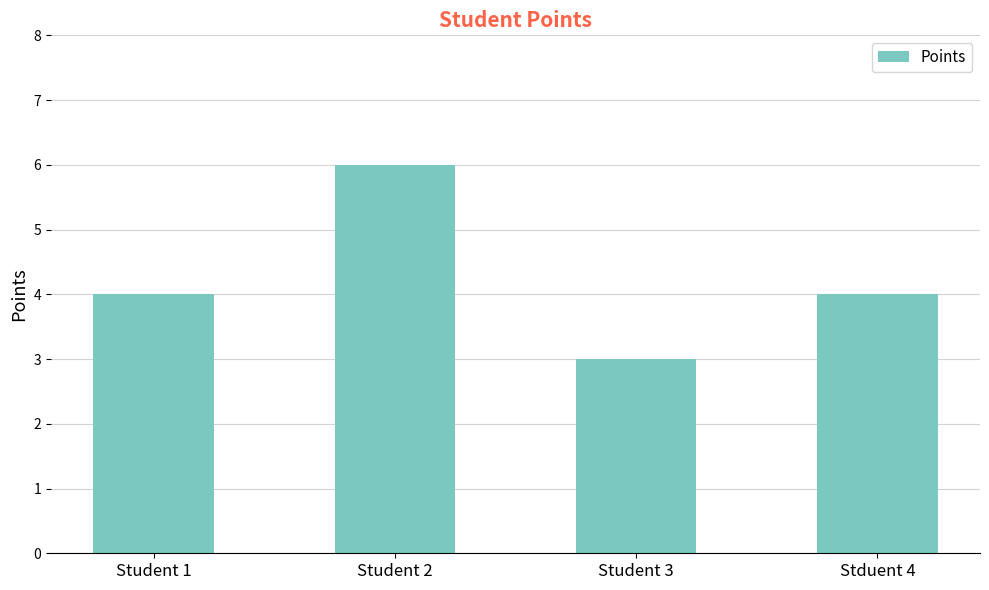

At which category does the chart reach its minimum across all series?

Student 3